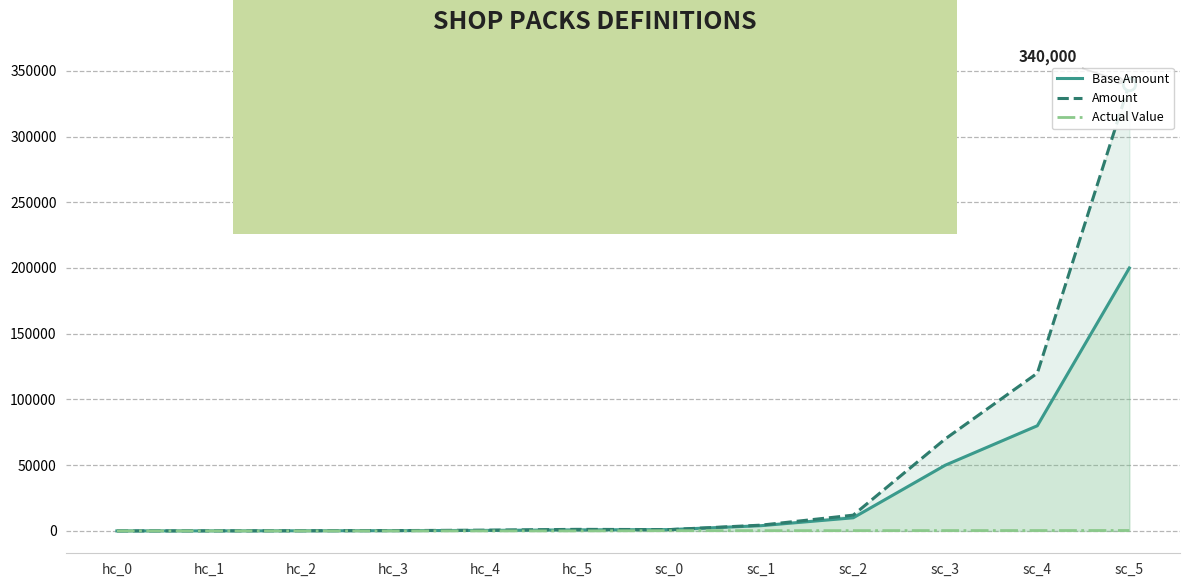

Reading left to right, what are all the values shown in this chart?

Base Amount: hc_0=10.0	hc_1=48.0	hc_2=100.0	hc_3=200.0	hc_4=400.0	hc_5=800.0	sc_0=1000.0	sc_1=4000.0	sc_2=10000.0	sc_3=50000.0	sc_4=80000.0	sc_5=200000.0
Amount: hc_0=10.0	hc_1=50.0	hc_2=110.0	hc_3=250.0	hc_4=560.0	hc_5=1200.0	sc_0=1000.0	sc_1=4400.0	sc_2=12000.0	sc_3=70000.0	sc_4=120000.0	sc_5=340000.0
Actual Value: hc_0=10.1	hc_1=10.0	hc_2=11.0	hc_3=12.5	hc_4=14.0	hc_5=15.0	sc_0=200.0	sc_1=220.0	sc_2=240.0	sc_3=280.0	sc_4=300.0	sc_5=340.0